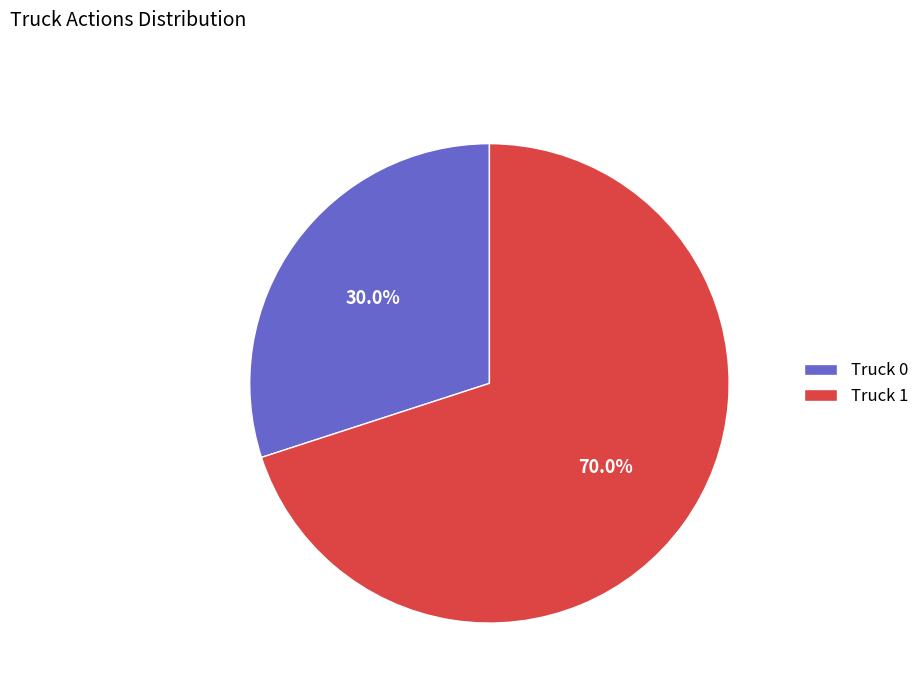

To the nearest percent, what is the difference between the Truck 1 and Truck 0 slice percentages?

40%